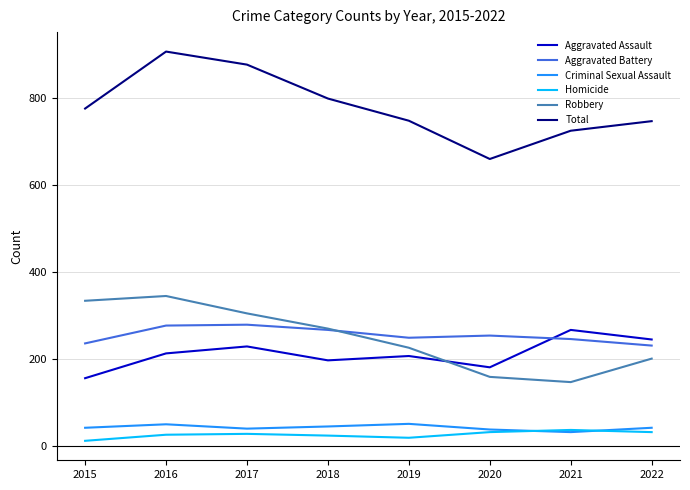

In Aggravated Assault, how many points are higher than both neighbors (excluding endpoints)?

3